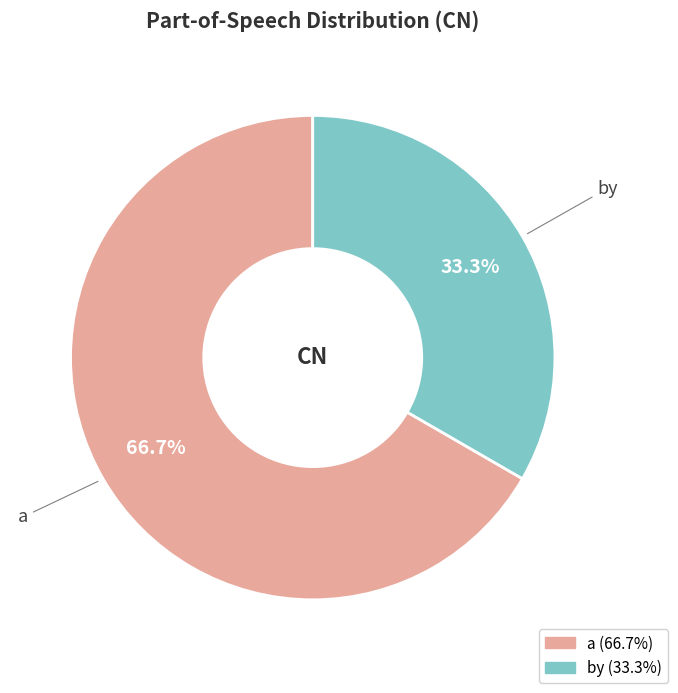

Is there any slice that represents more than half of the pie?

Yes